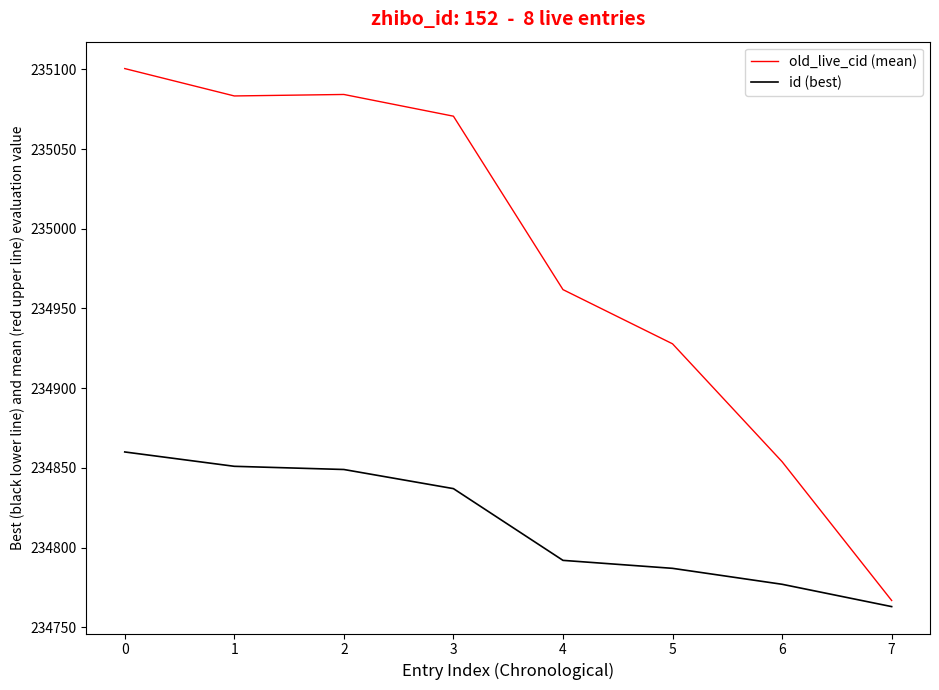

Count the number of data series in this chart.

2